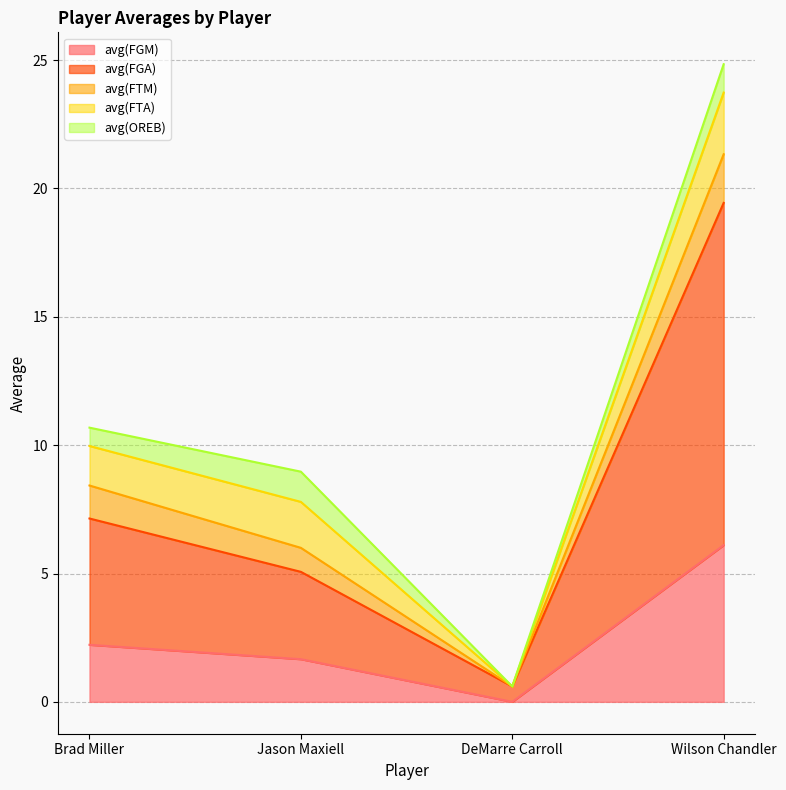

What is the label of the 4th point from the left?

Wilson Chandler